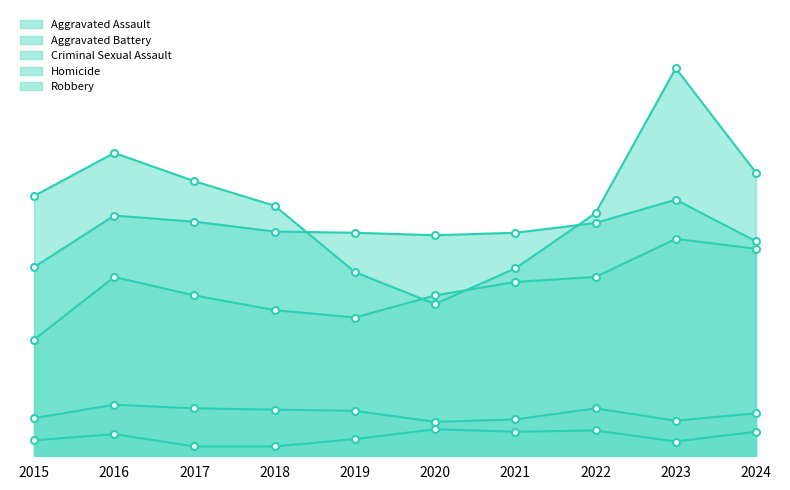

In Aggravated Battery, how many points are higher than both neighbors (excluding endpoints)?

2